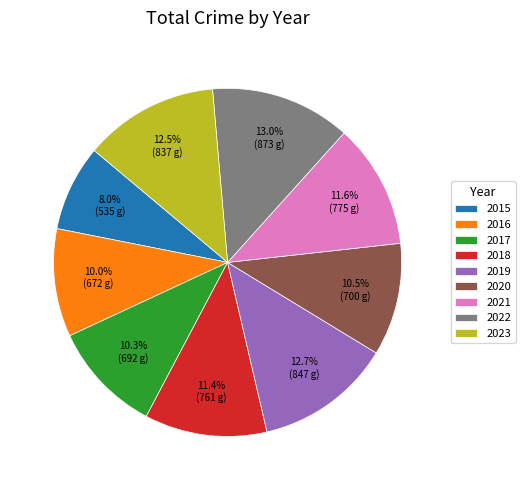

Which slice is the smallest?

2015